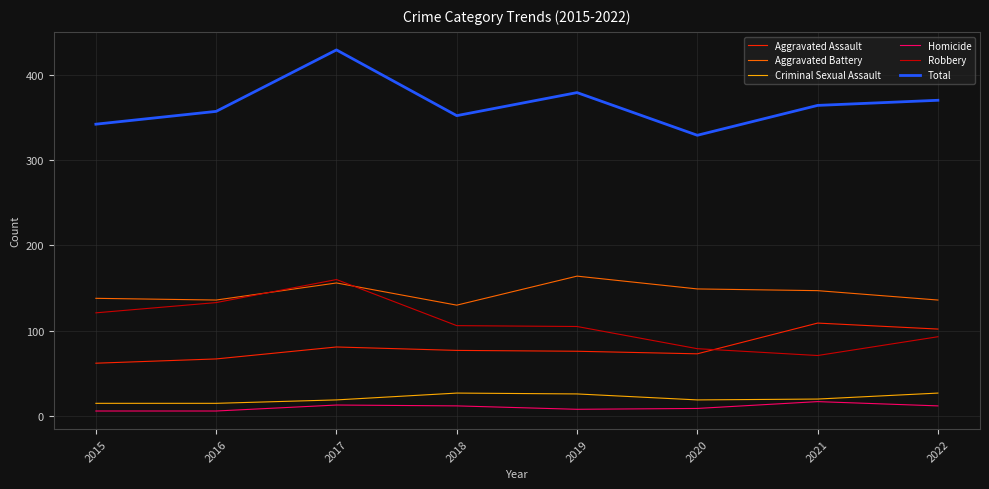

What are all the series names shown in the legend?

Aggravated Assault, Aggravated Battery, Criminal Sexual Assault, Homicide, Robbery, Total